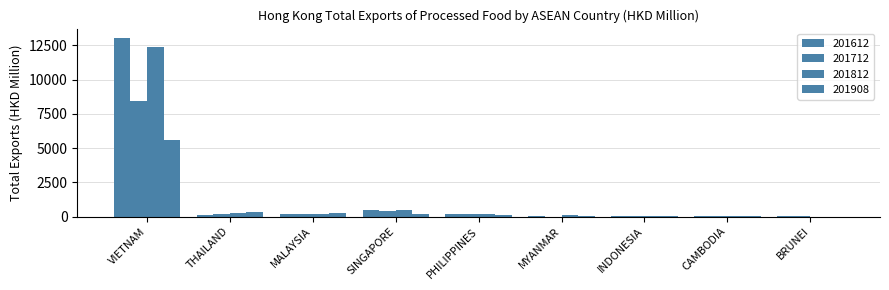

Are the bars horizontal?

No